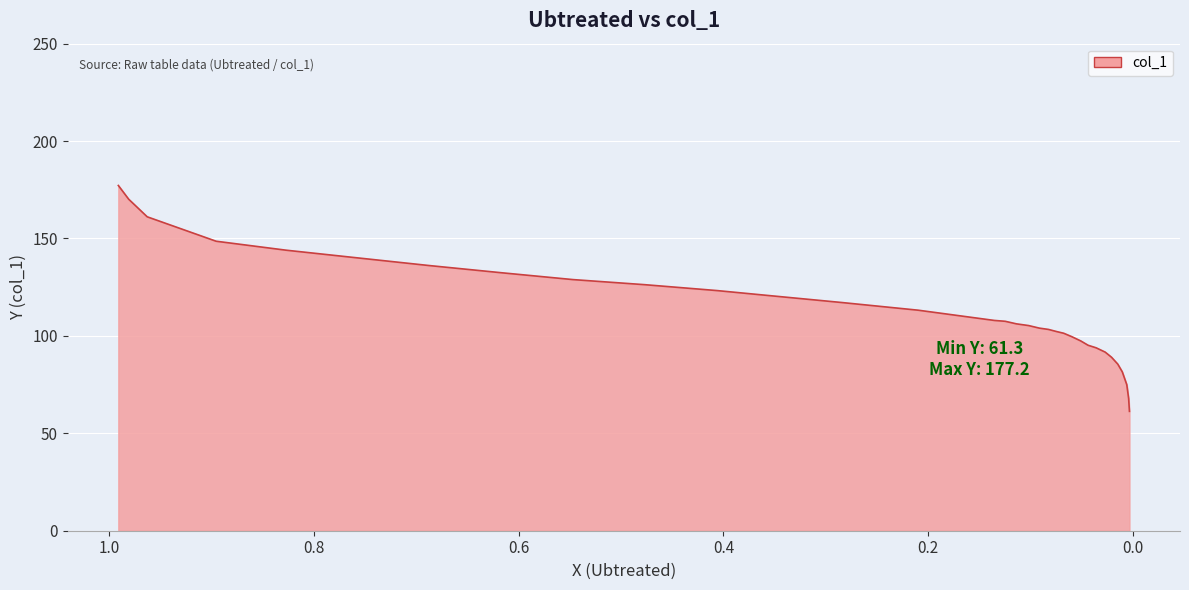

What is the greatest value displayed?

177.2